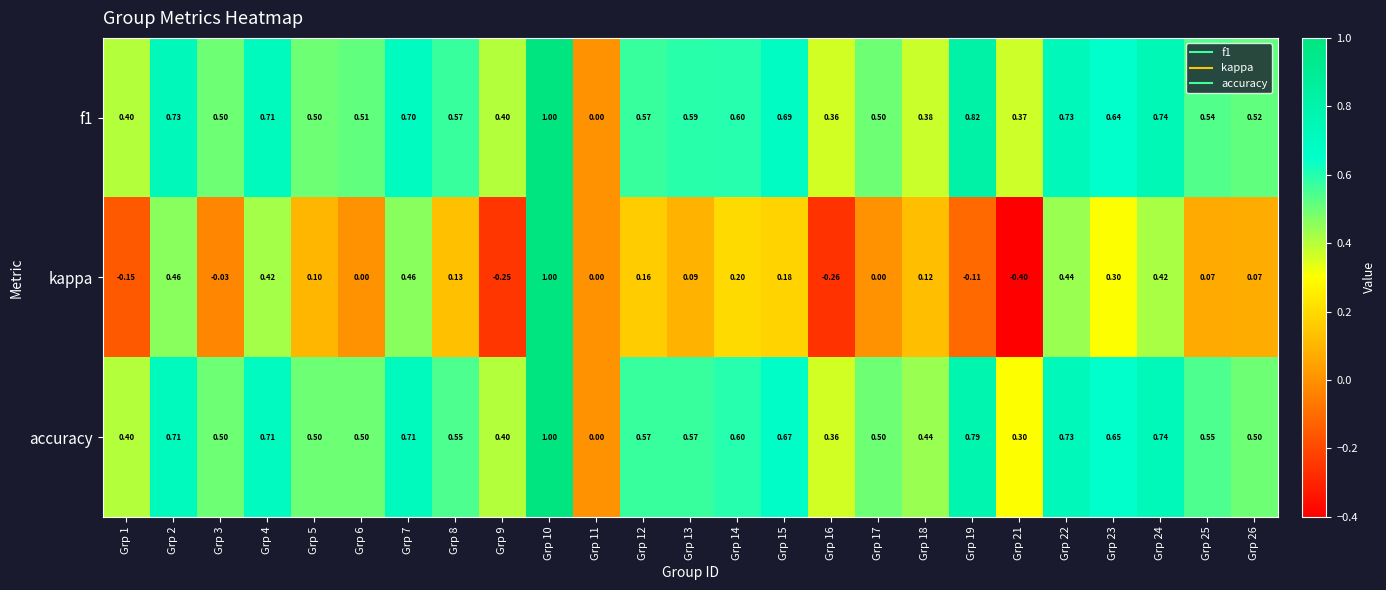

What is the minimum value shown in the chart?

-0.4